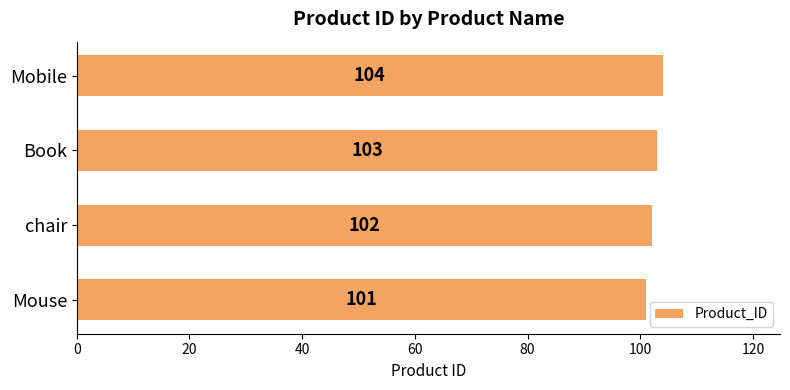

How many series are shown in this chart?

1